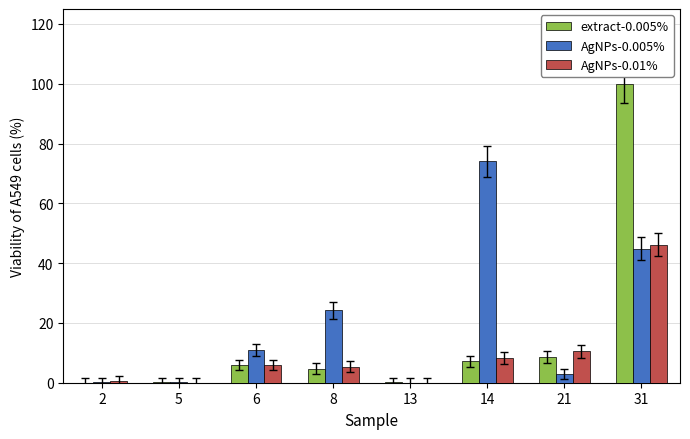

Is the value of AgNPs-0.005% at 8 greater than the value of AgNPs-0.01% at 31?

No